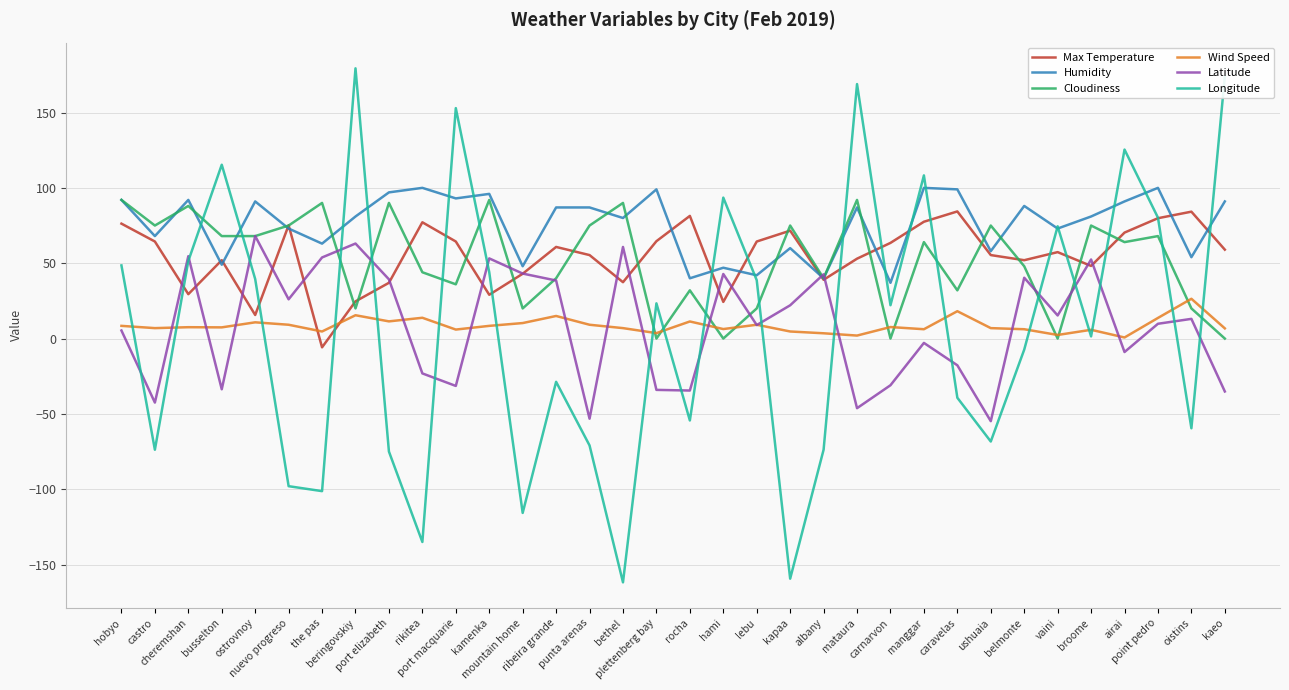

Which series has the largest total across all categories?

Humidity